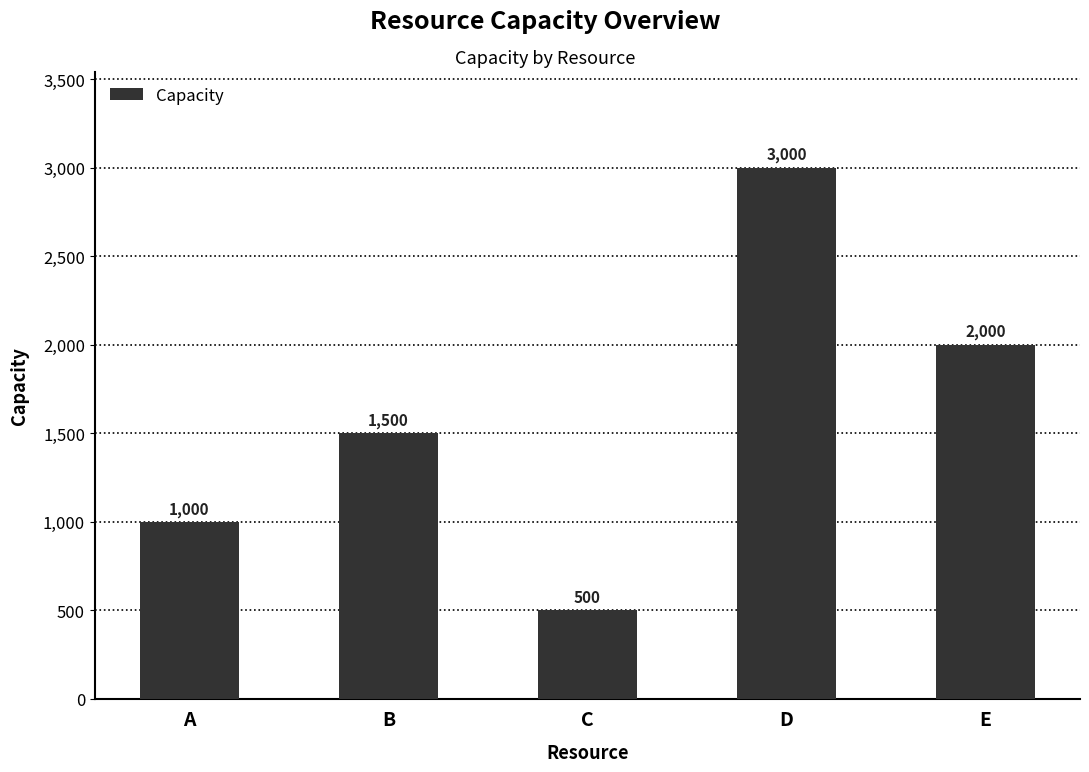

Is it true that the value at B is 2575?

False